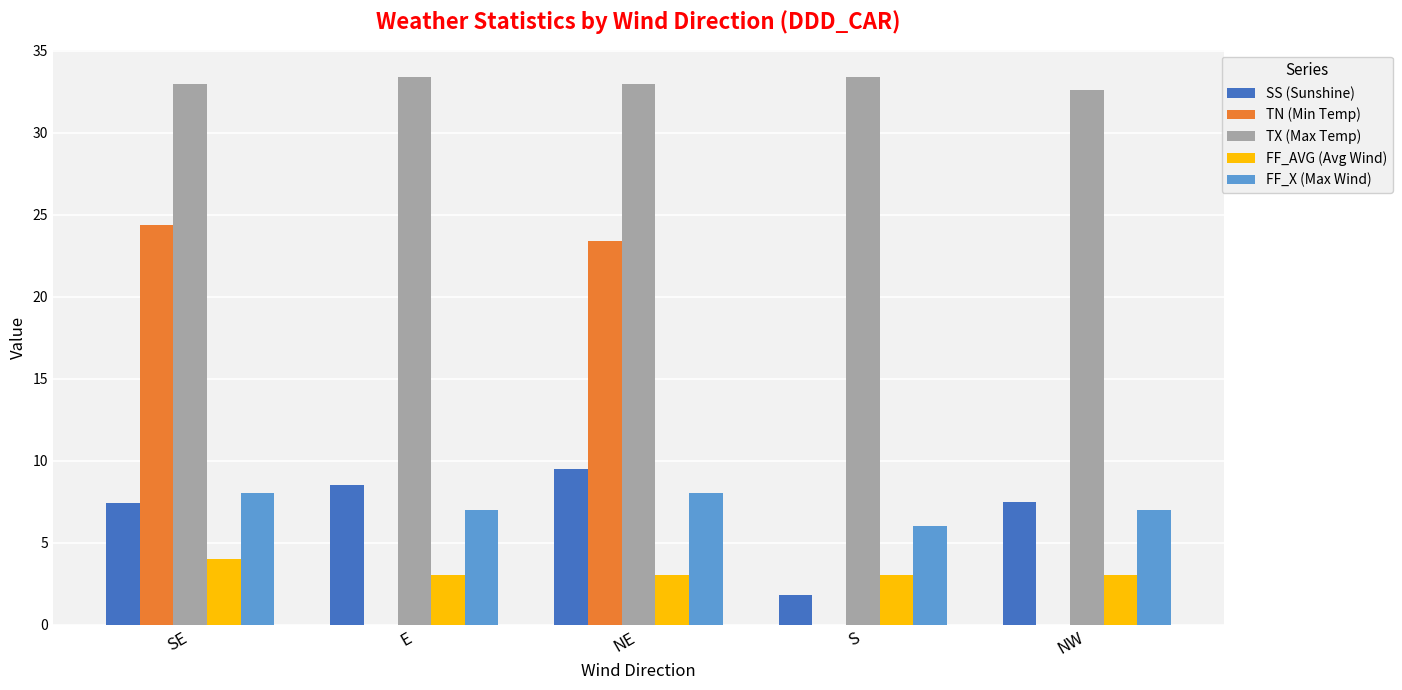

Between NE and S, which series saw the biggest shift?

TN (Min Temp)